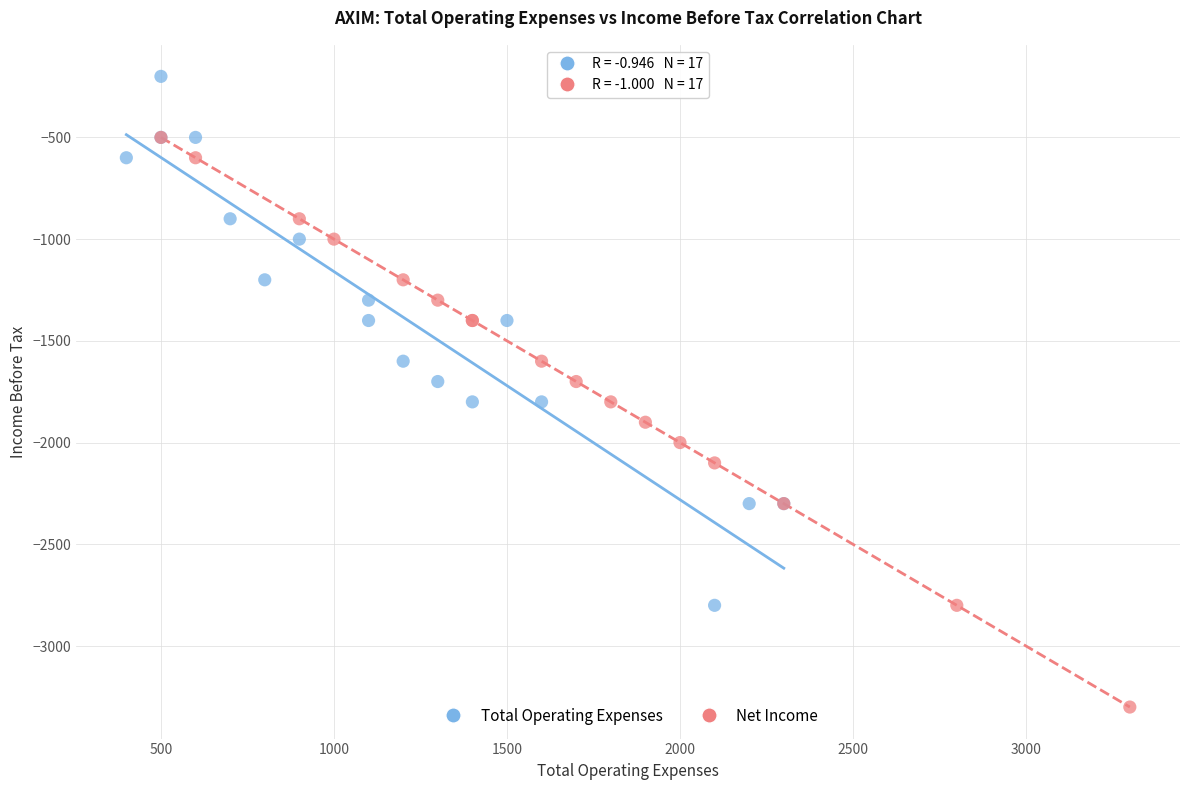

Which series contains the highest Y value?

Total Operating Expenses